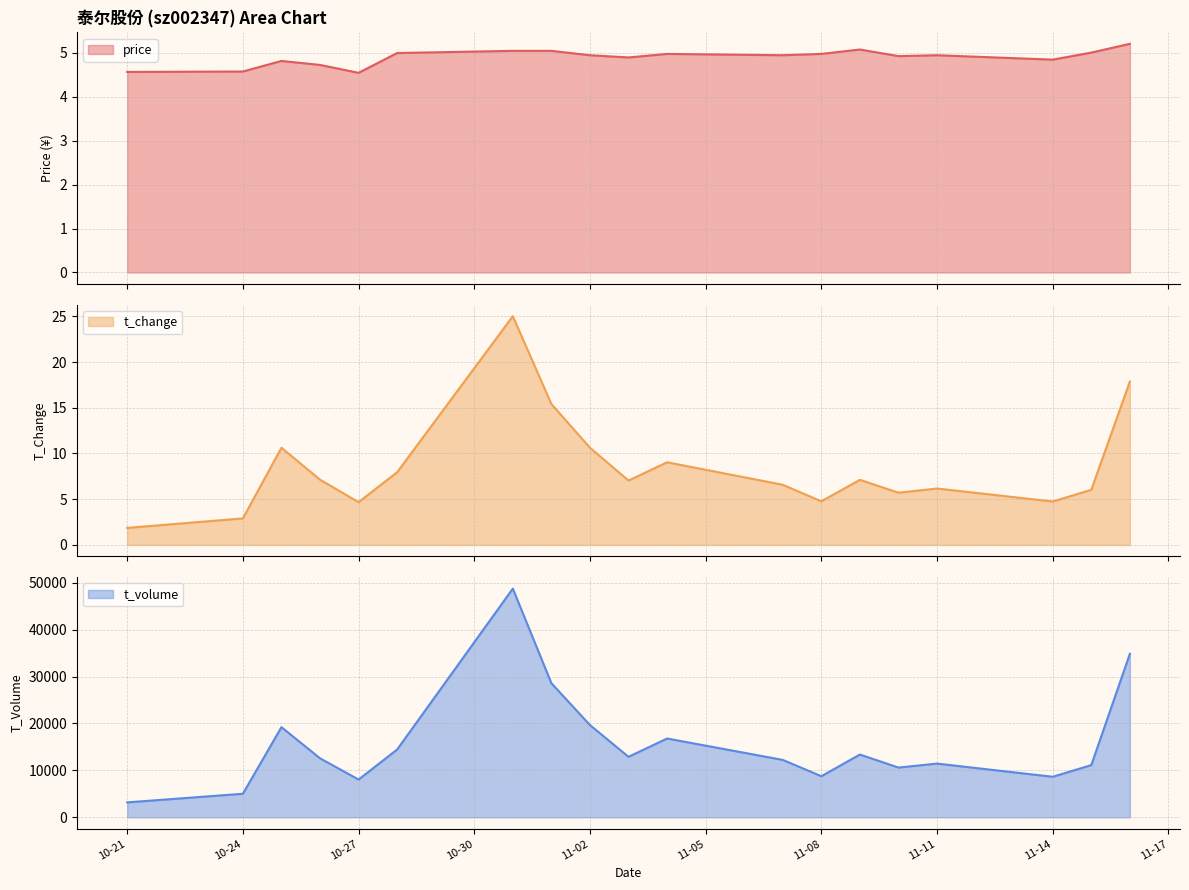

In t_volume, how many points are higher than both neighbors (excluding endpoints)?

5